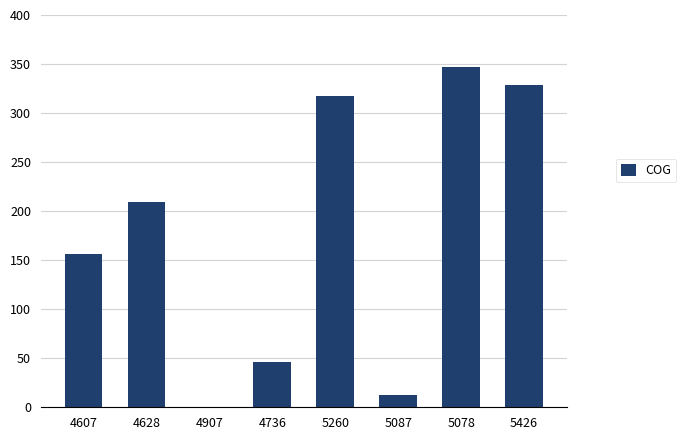

At which label is the value closest to 173?

4607